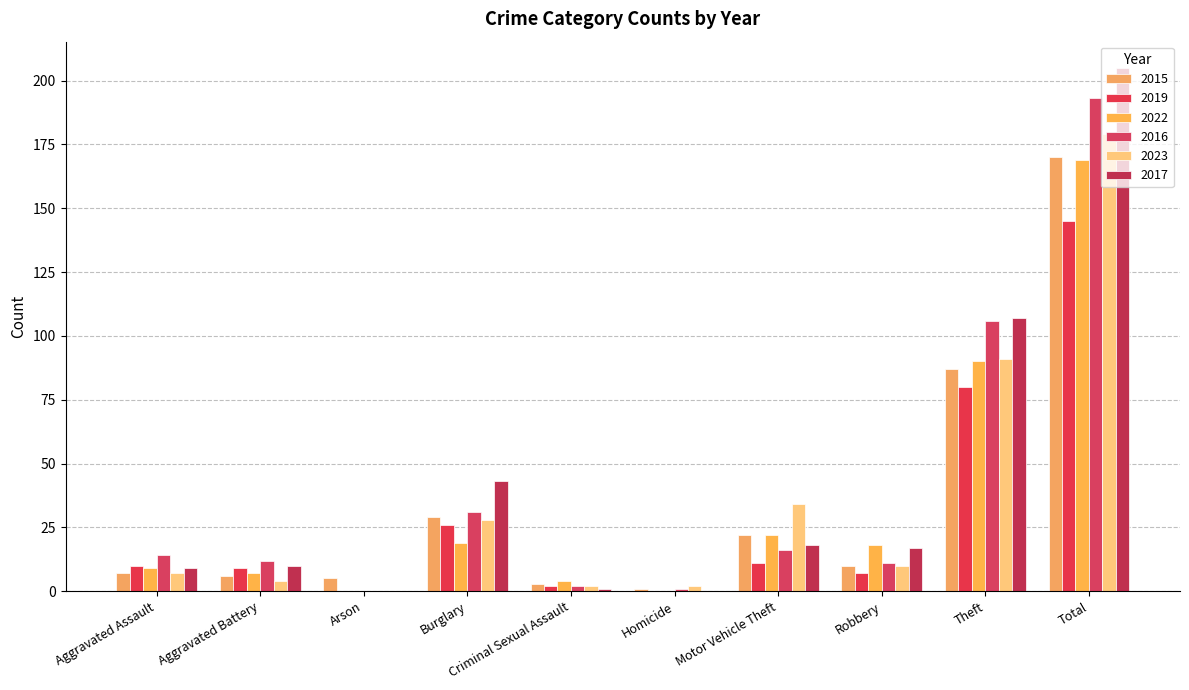

At Criminal Sexual Assault, list the series in order from smallest to largest.

2017, 2019, 2016, 2023, 2015, 2022